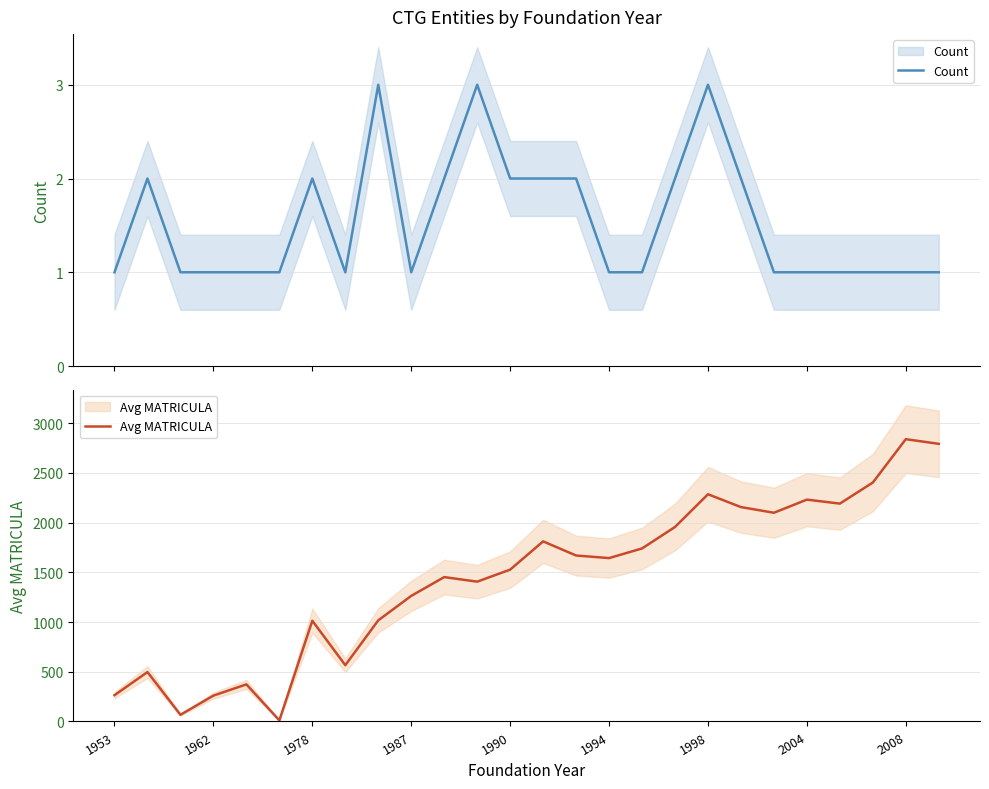

Which category has the lowest value in the Count series?

1953